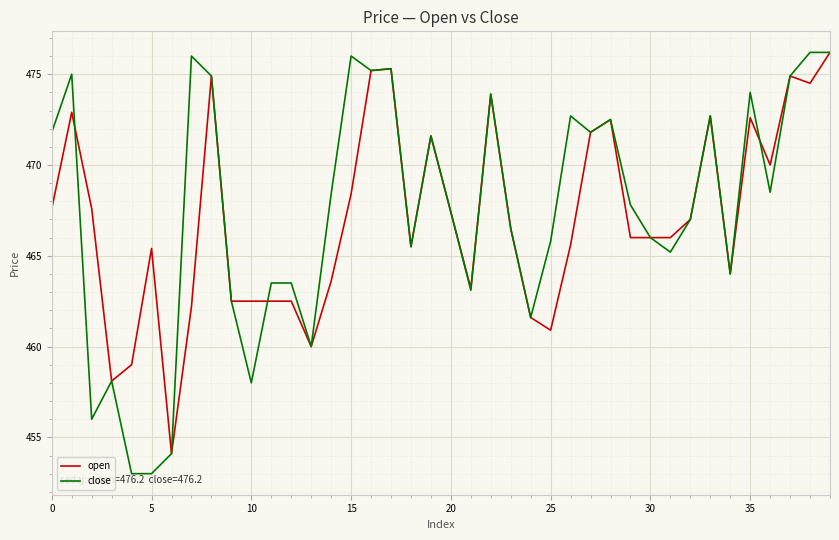

What is the maximum value for close?

476.2